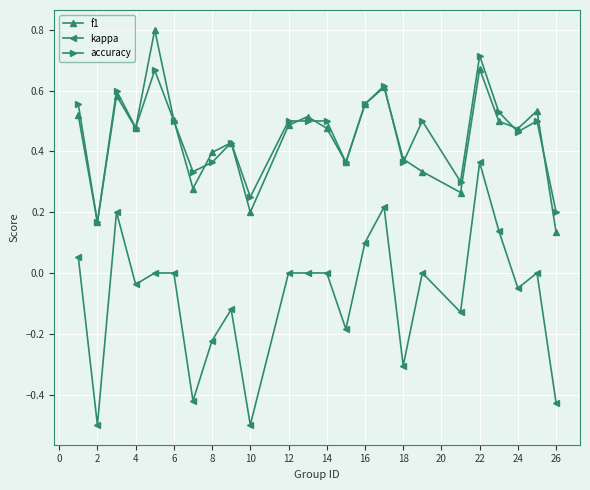

True or false: kappa and accuracy intersect in this chart.

False